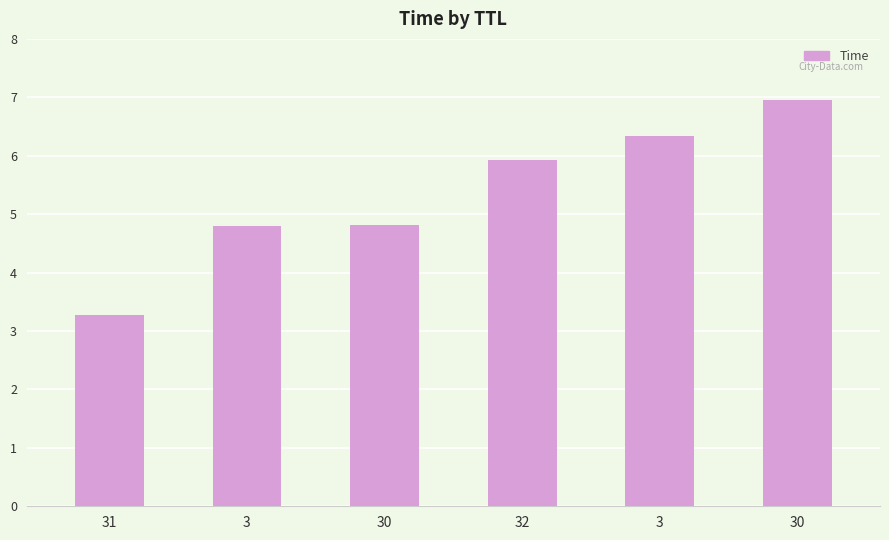

What is the minimum value shown in the chart?

3.3